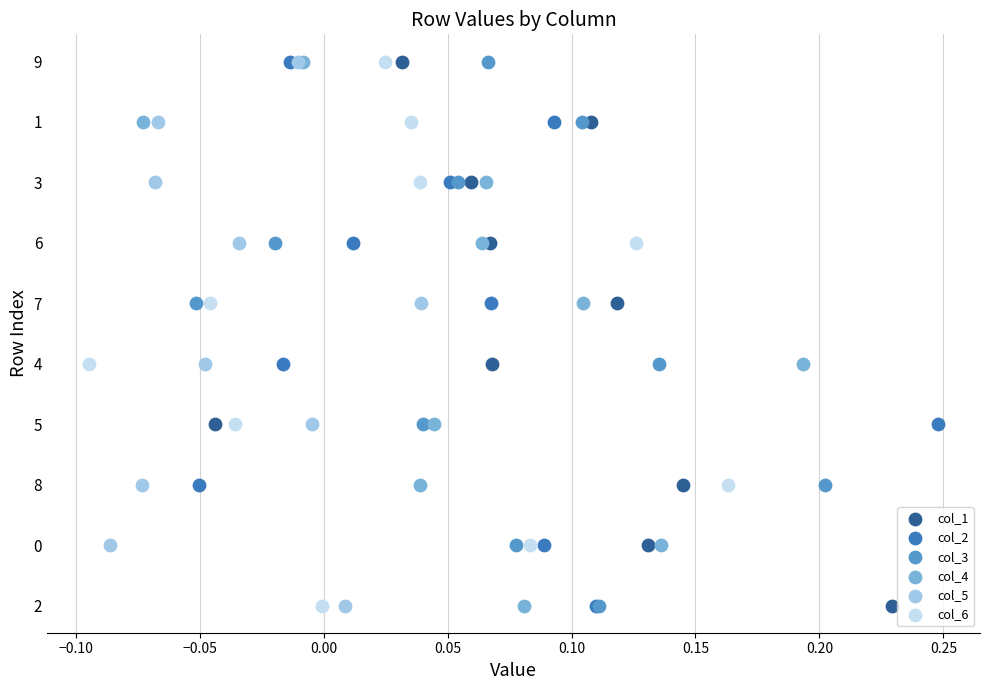

What are all the series names shown in the legend?

col_1, col_2, col_3, col_4, col_5, col_6